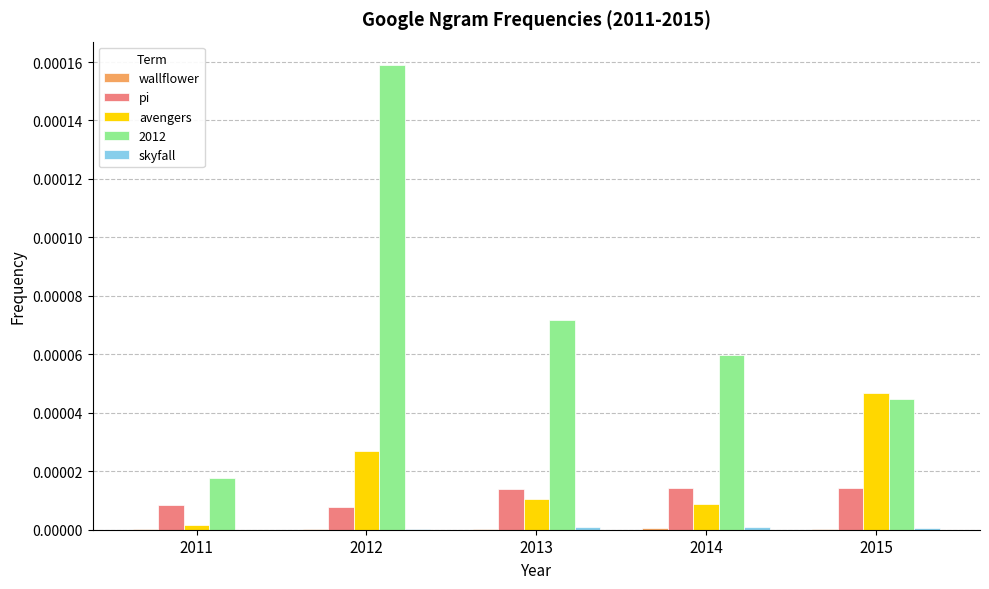

Is it true that 2012 equals 0.0 at 2011?

True